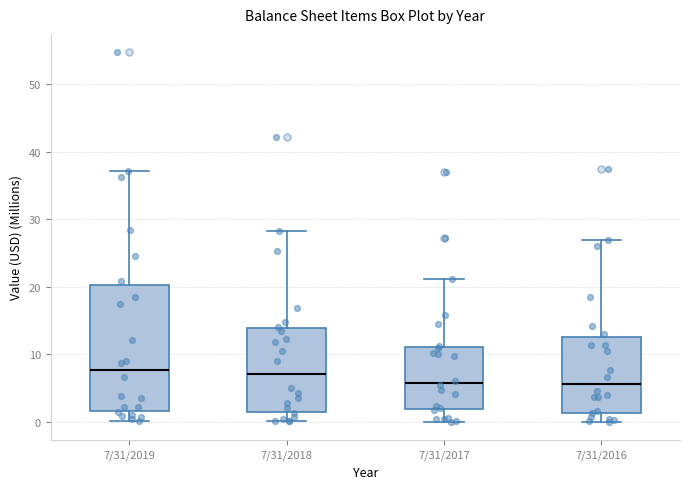

Reading left to right, read every box against the y-axis: the position of its median line, the range the box covers, and the ends of its whiskers. The values are not printed on the chart, so give them approximately, as read against the axis.

7/31/2019: median 8, box 2 to 20, whiskers 0 to 37
7/31/2018: median 7, box 2 to 14, whiskers 0 to 28
7/31/2017: median 6, box 2 to 11, whiskers 0 to 21
7/31/2016: median 6, box 1 to 13, whiskers 0 to 27